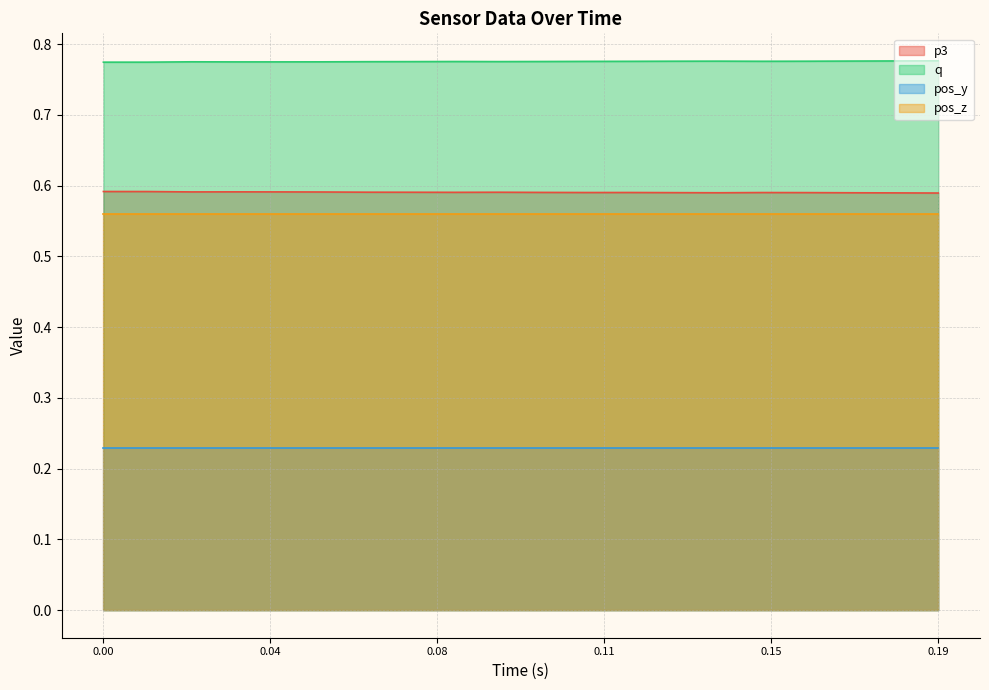

Which series has the largest total across all categories?

q